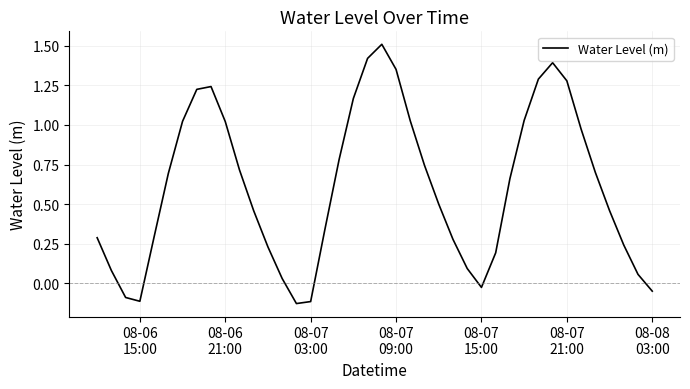

What is the difference between the maximum and minimum values?

1.6